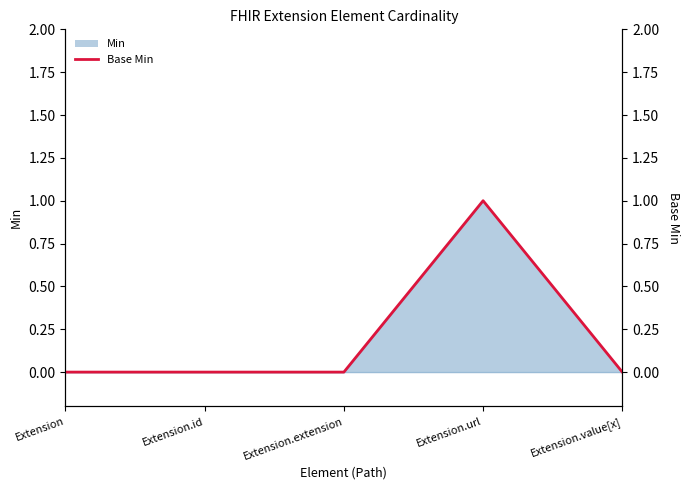

Is it true that the value at Extension is 0?

True